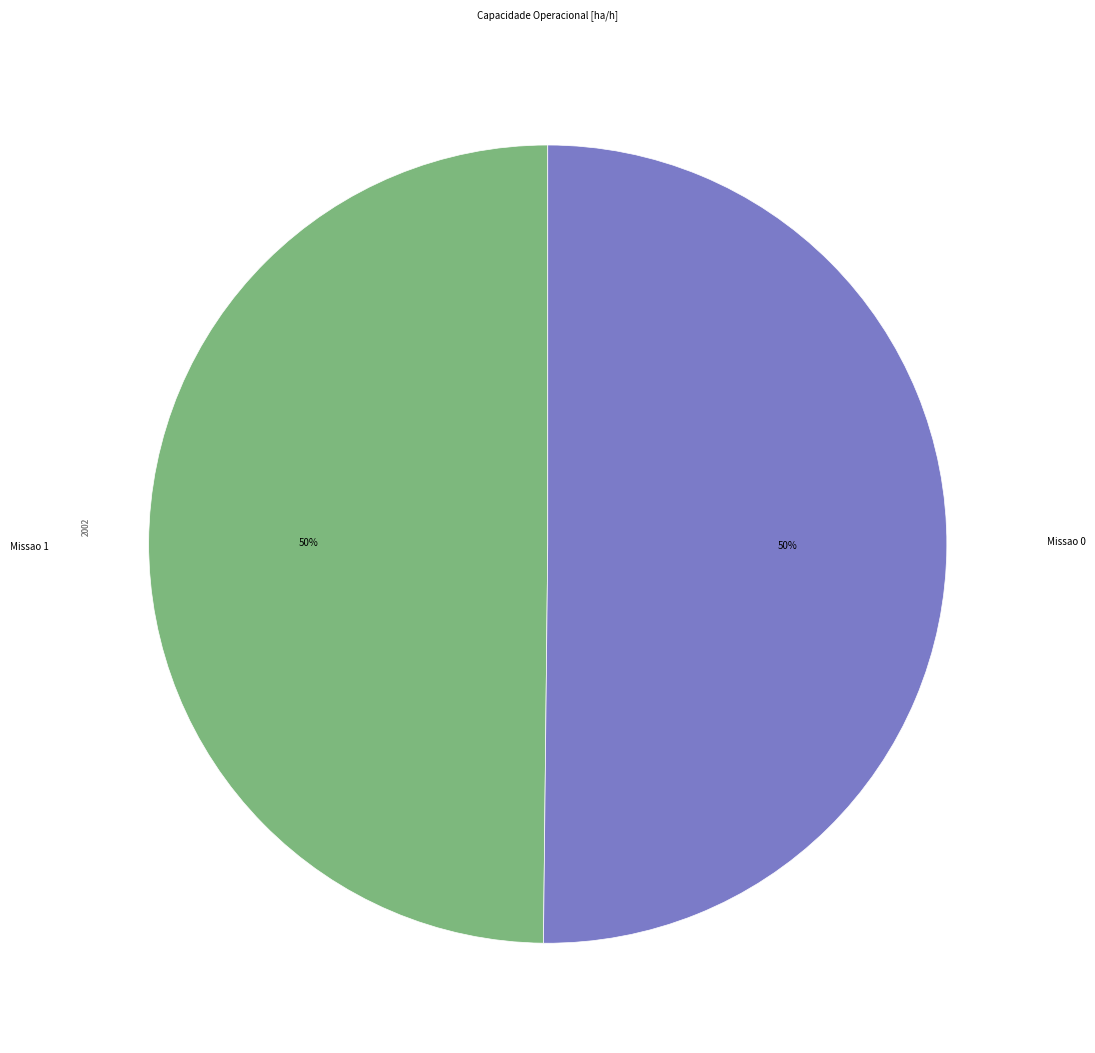

To the nearest percent, what is the average slice percentage?

50%